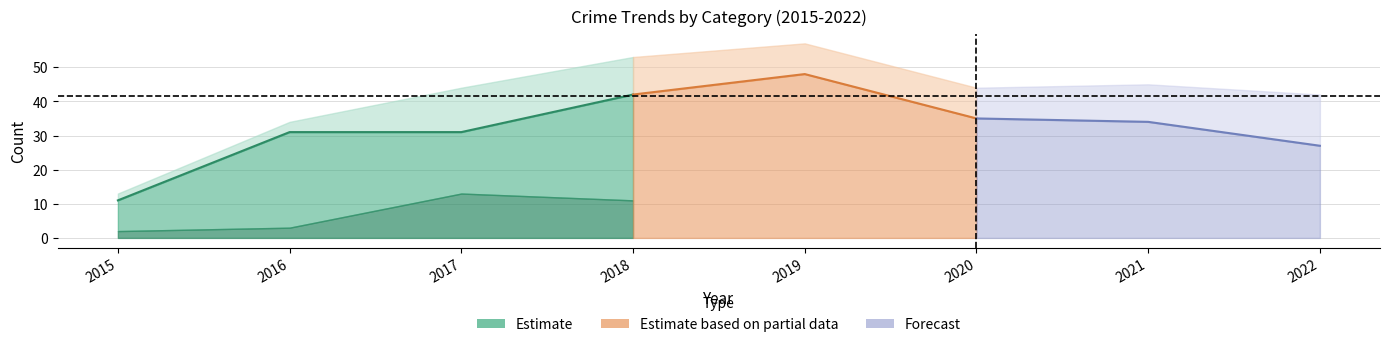

In Robbery, how many points are higher than both neighbors (excluding endpoints)?

1